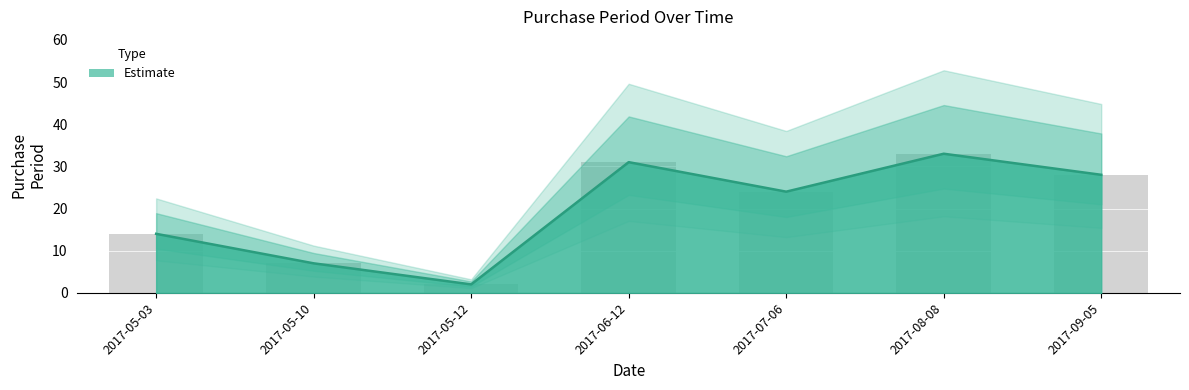

How many values are below 24?

3